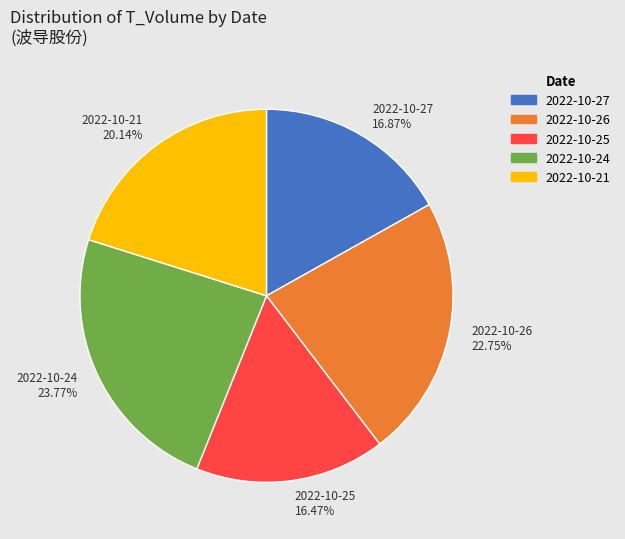

Which slice is the largest?

2022-10-24